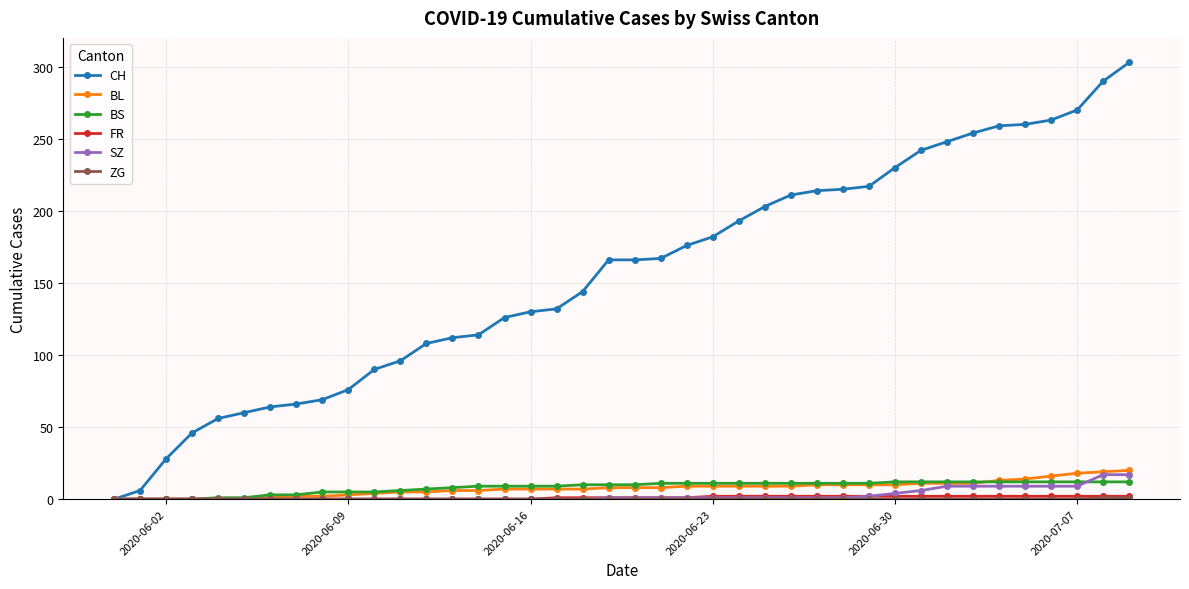

What is the highest value of the SZ series?

17